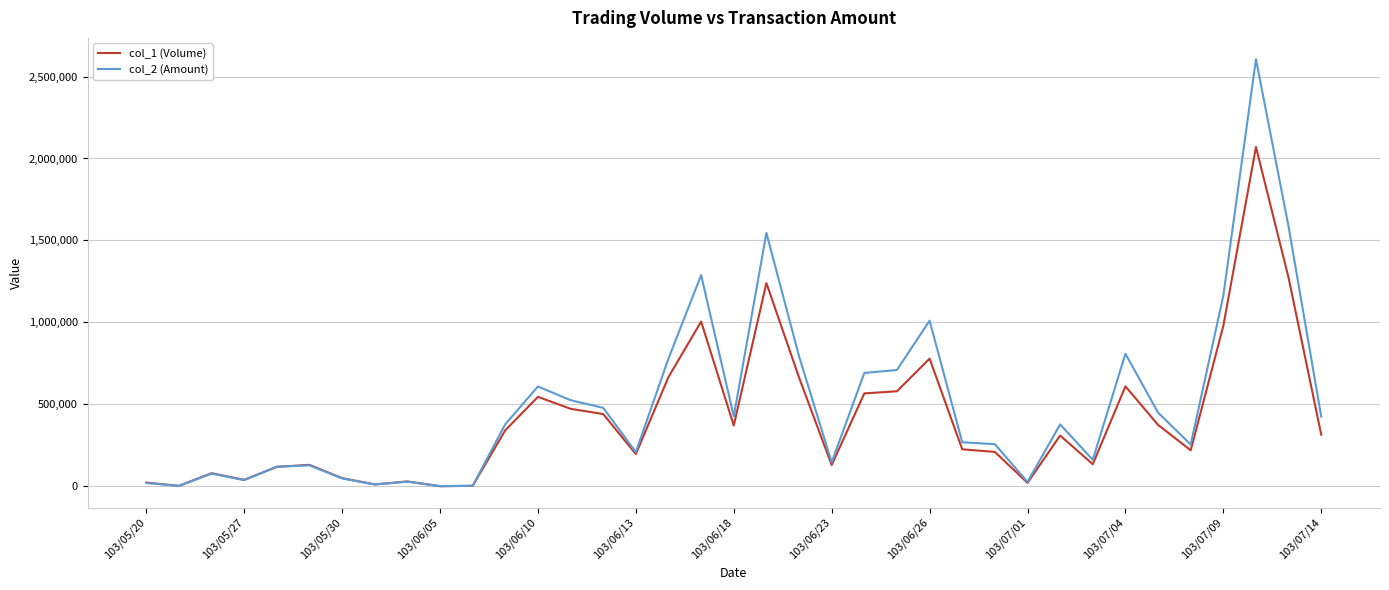

Which series has the largest range (max minus min)?

col_2 (Amount)